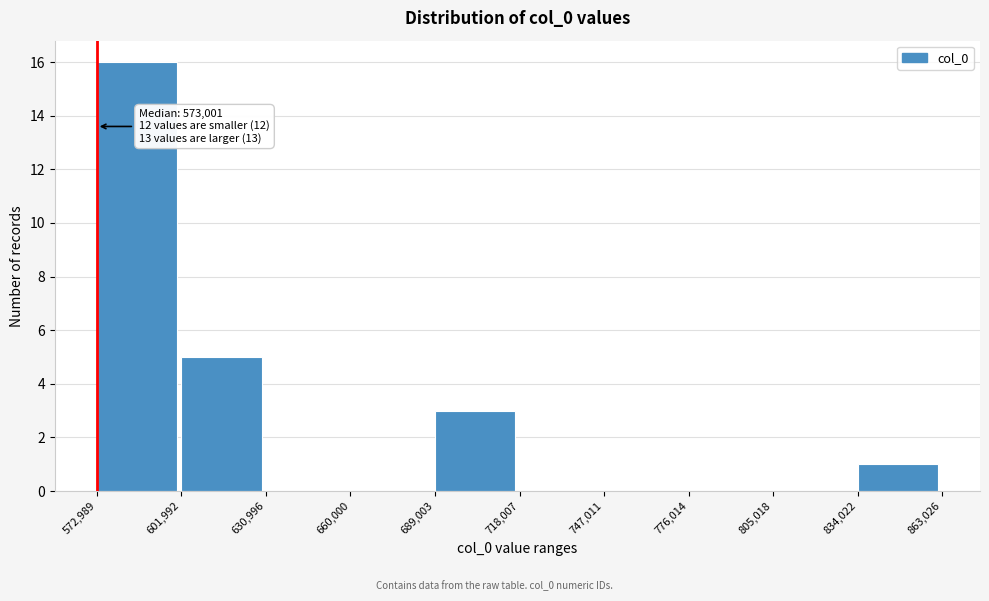

Over which range of the x-axis is the bar tallest?

572,989 to 601,992